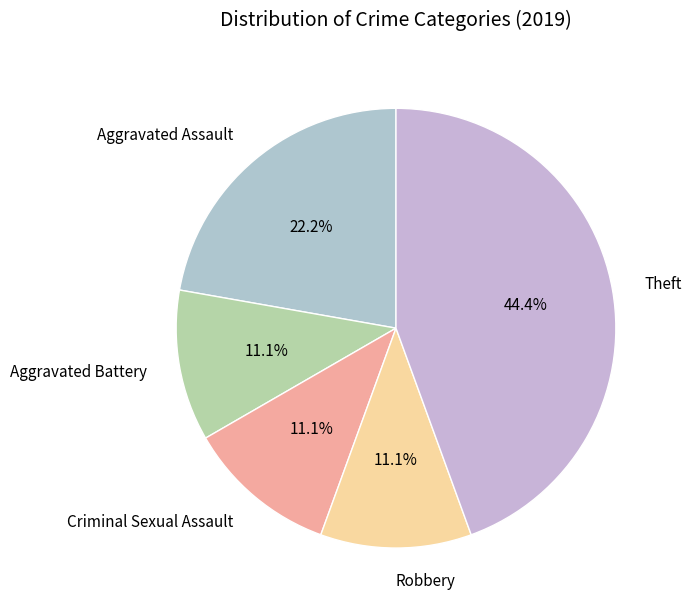

Between Theft and Robbery, which is larger?

Theft